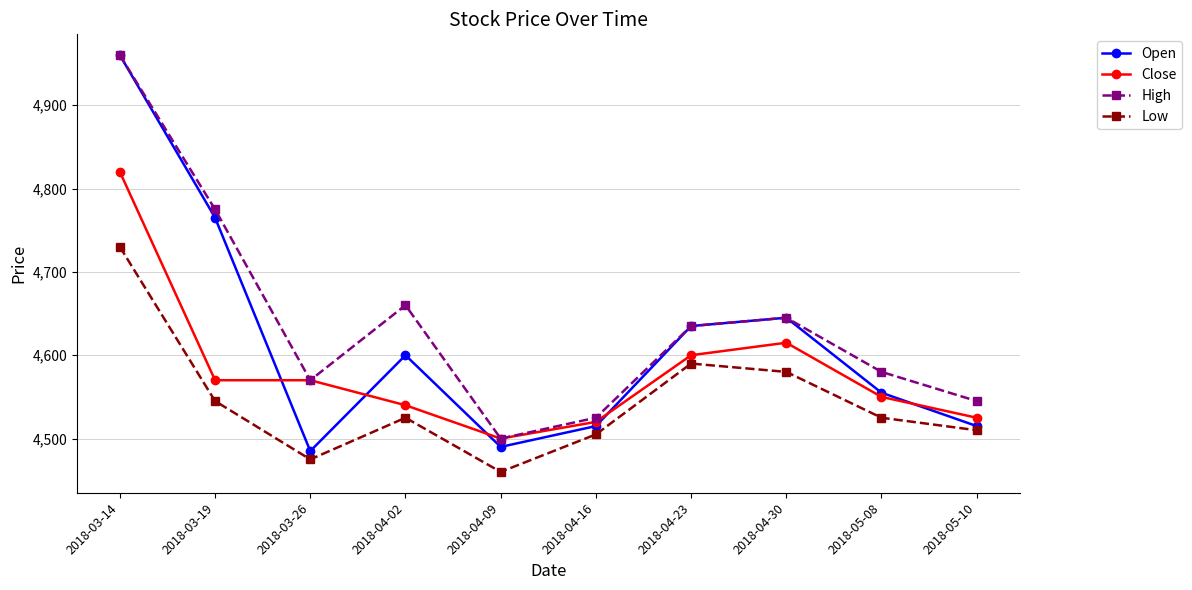

Reading left to right, what are all the values shown in this chart?

Open: 4960	4765	4485	4600	4490	4515	4635	4645	4555	4515
Close: 4820	4570	4570	4540	4500	4520	4600	4615	4550	4525
High: 4960	4775	4570	4660	4500	4525	4635	4645	4580	4545
Low: 4730	4545	4475	4525	4460	4505	4590	4580	4525	4510